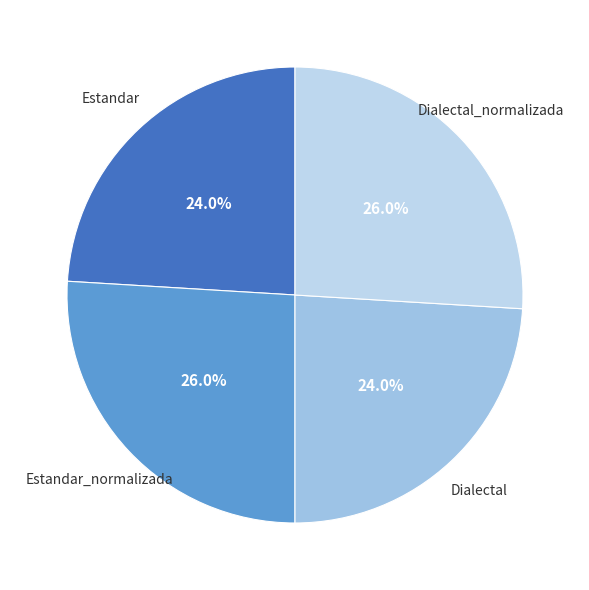

To the nearest percent, what portion does Dialectal_normalizada represent?

26%